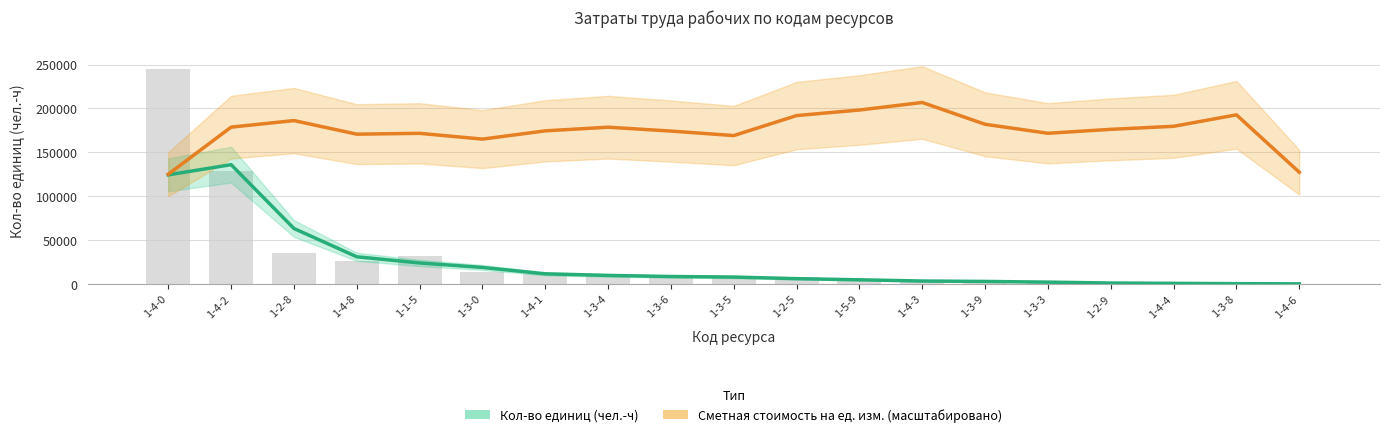

What are all the series names shown in the legend?

Кол-во единиц (чел.-ч), Сметная стоимость на ед. изм. (масштабировано)